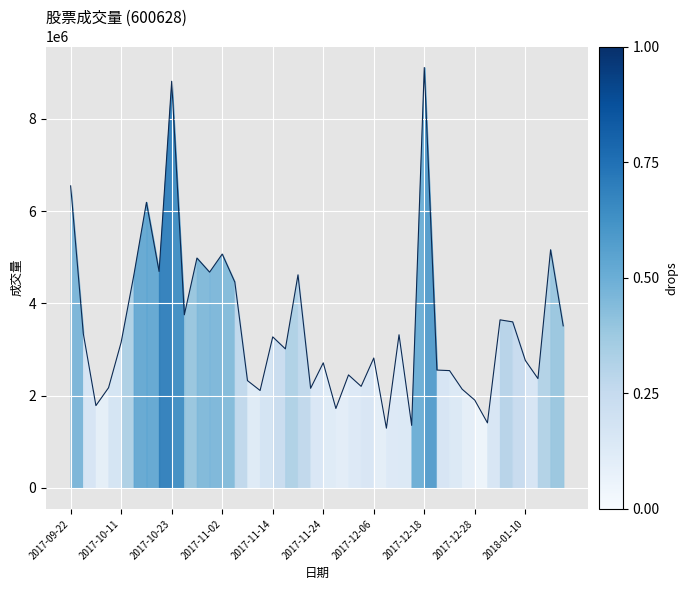

How many lines are shown in the chart?

1